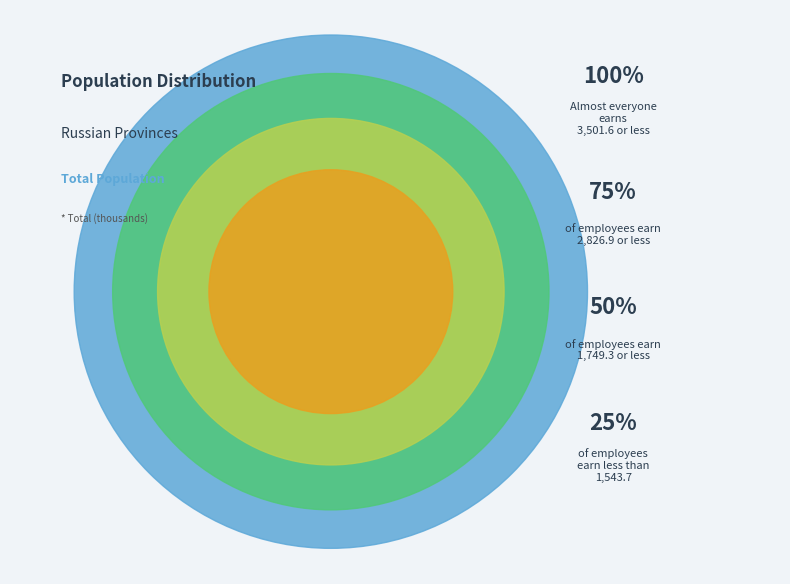

Is there a majority slice in this chart?

No